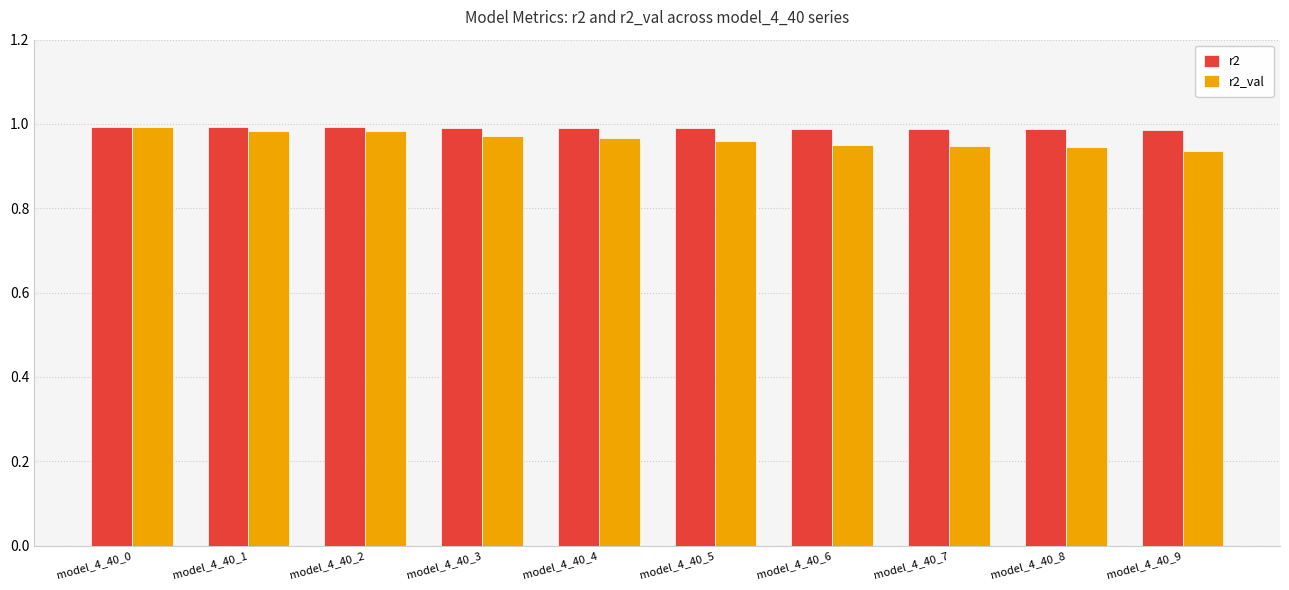

How many r2_val values are between 0 and 1?

10